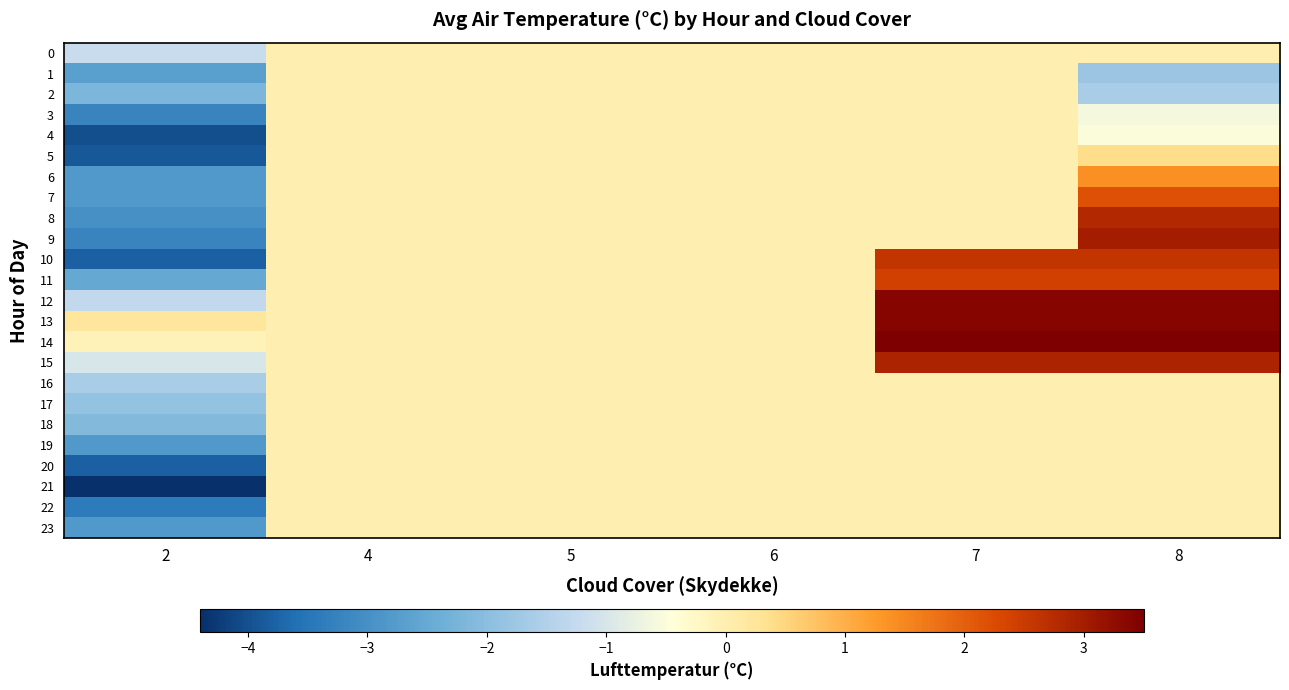

At how many categories does at least one series exceed 1?

2